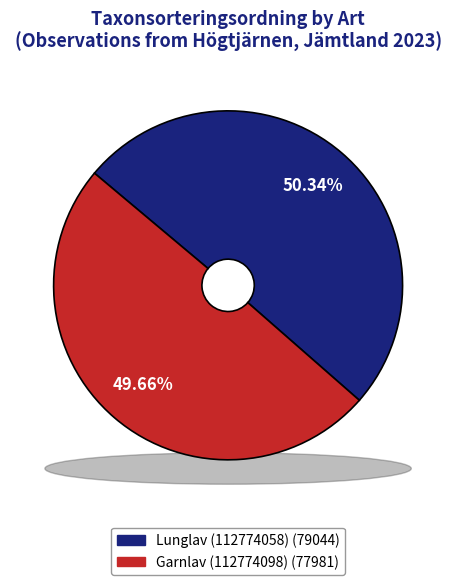

Does Garnlav (112774098) account for over 50% of the chart?

No